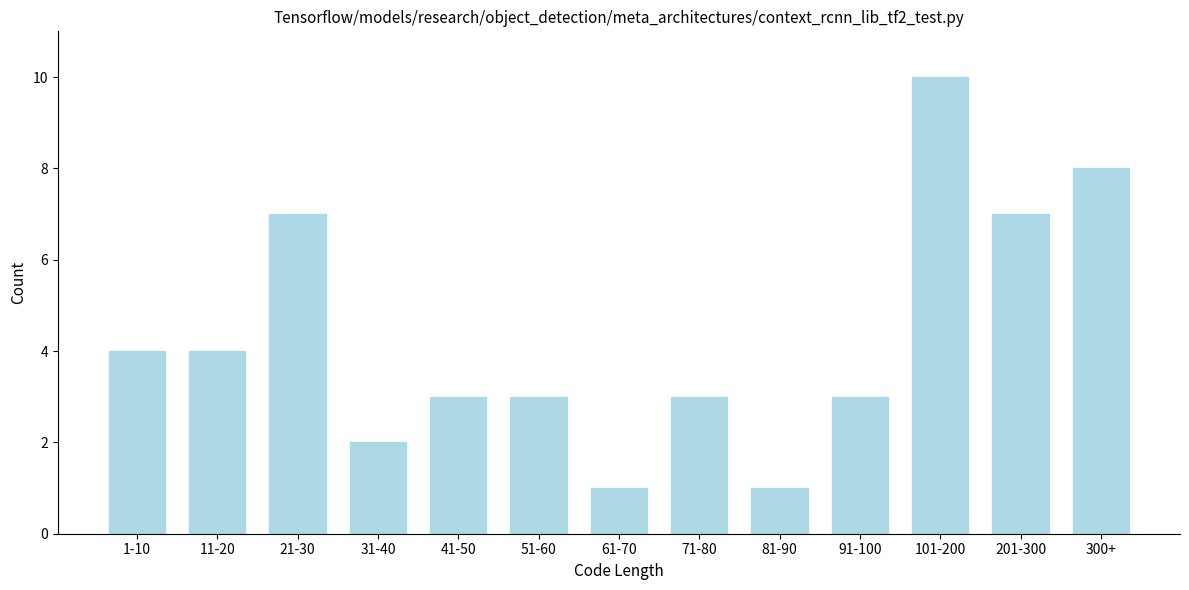

Reading right to left, transcribe all the data shown in this chart.

300+=8	201-300=7	101-200=10	91-100=3	81-90=1	71-80=3	61-70=1	51-60=3	41-50=3	31-40=2	21-30=7	11-20=4	1-10=4